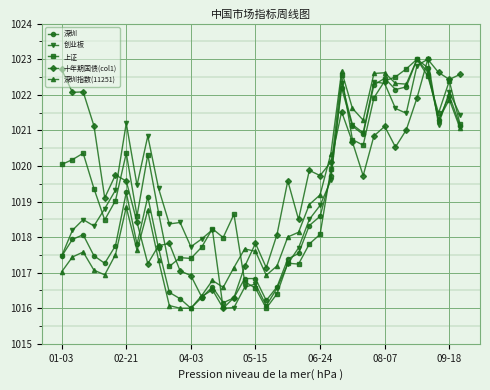

After their last crossing, which series has the higher values: 上证 or 深圳指数(11251)?

上证